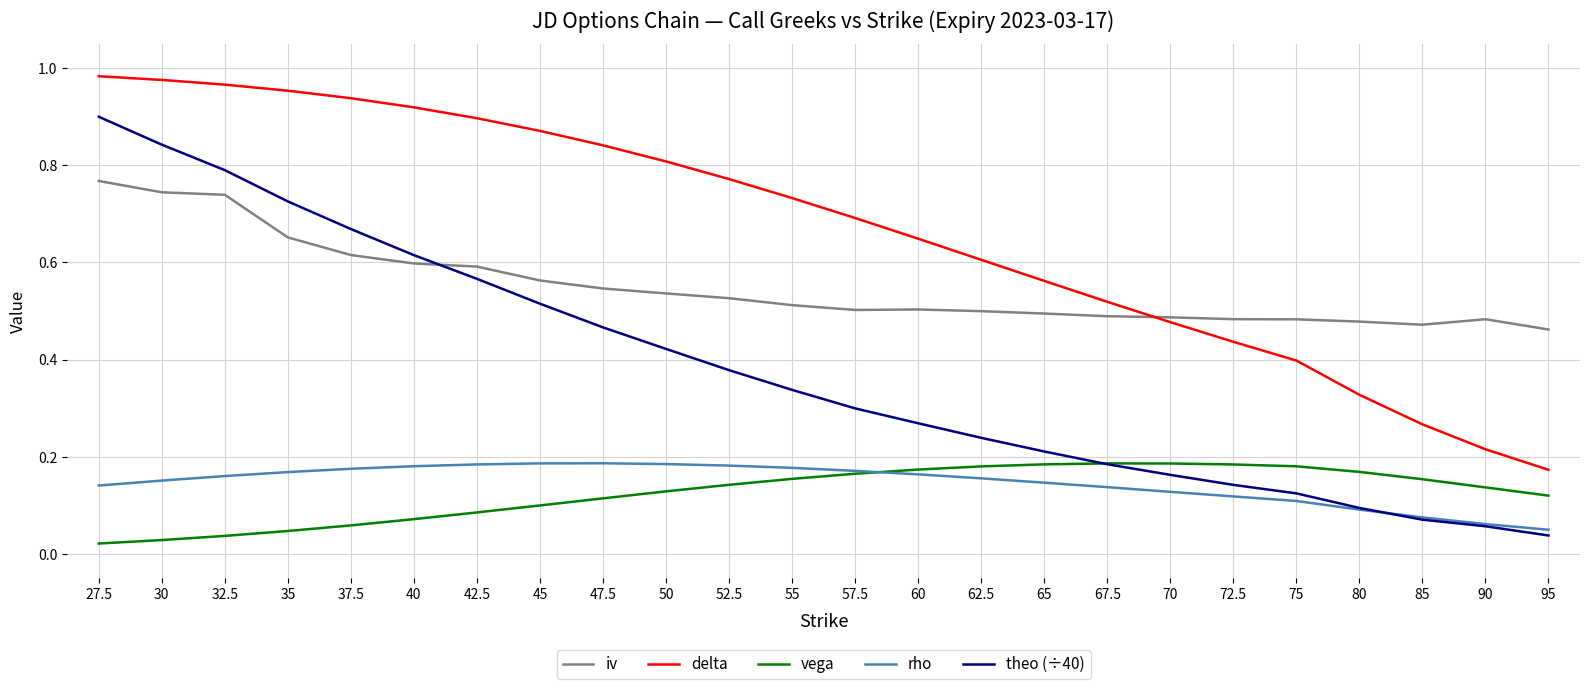

What is the total value across all series at 55?

1.9